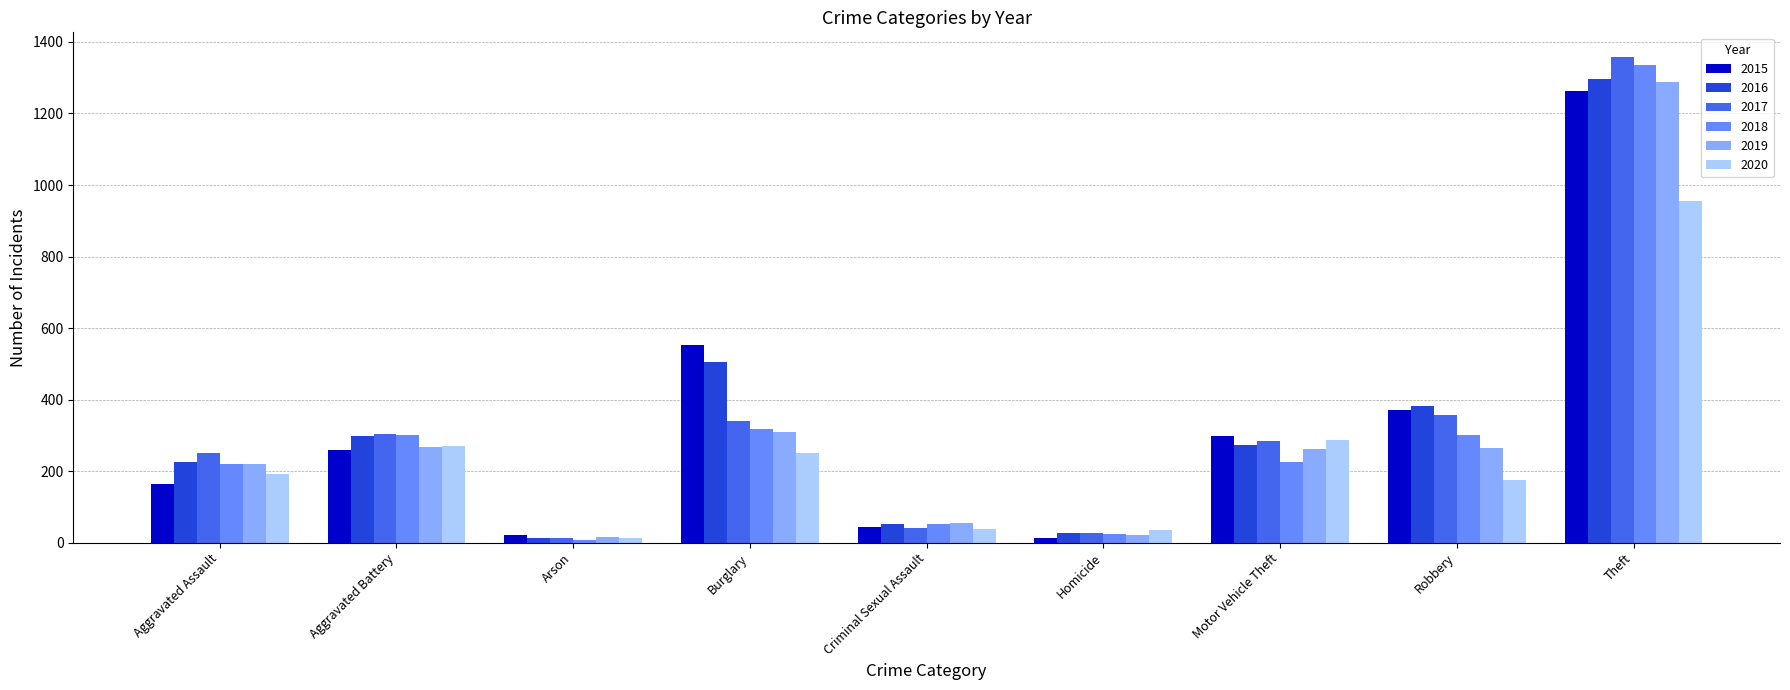

What is the difference between the highest and lowest values at Aggravated Assault?

87